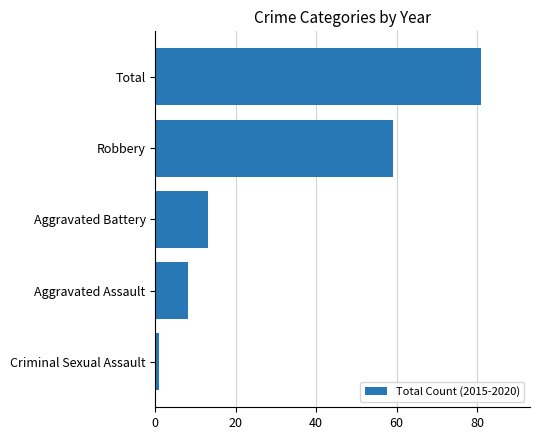

What is the difference between the maximum and minimum values?

80